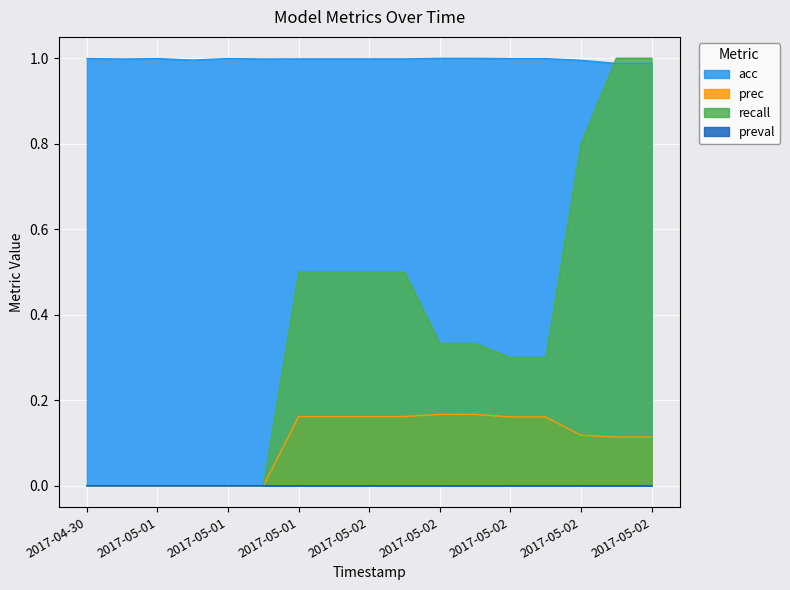

The value of prec at 2017-05-02 is 0.2. True or false?

True